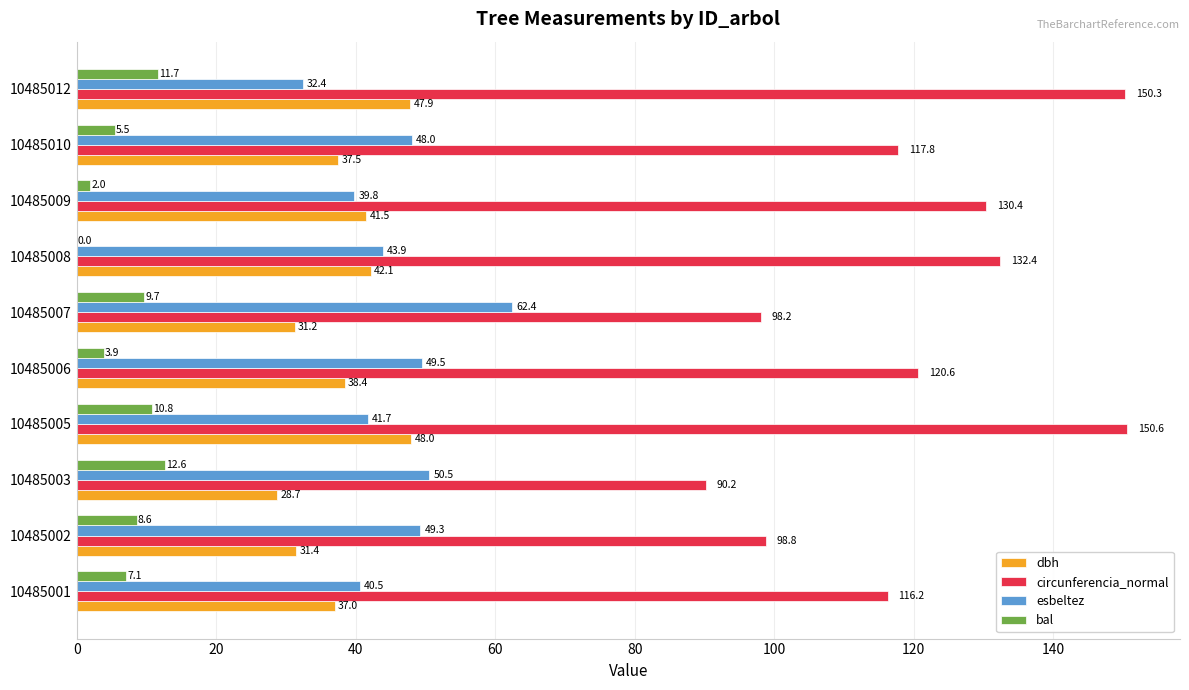

Where is bal nearest to the value 6?

10485010